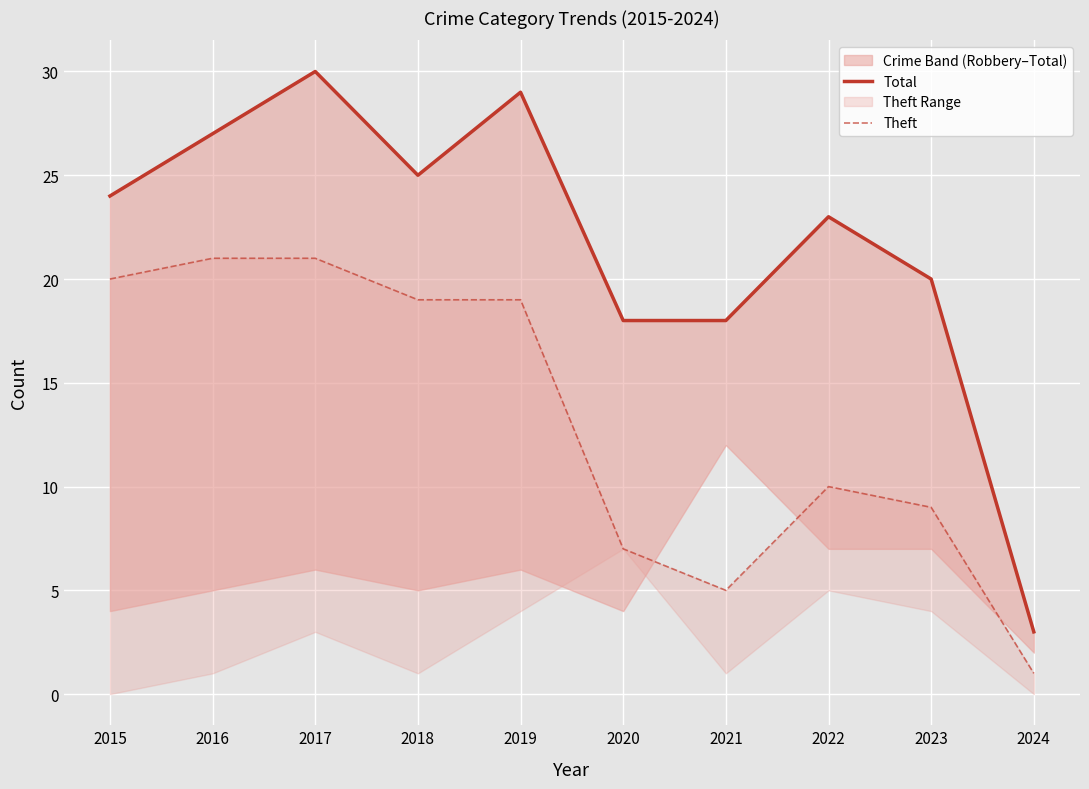

True or false: Theft and Total intersect in this chart.

False